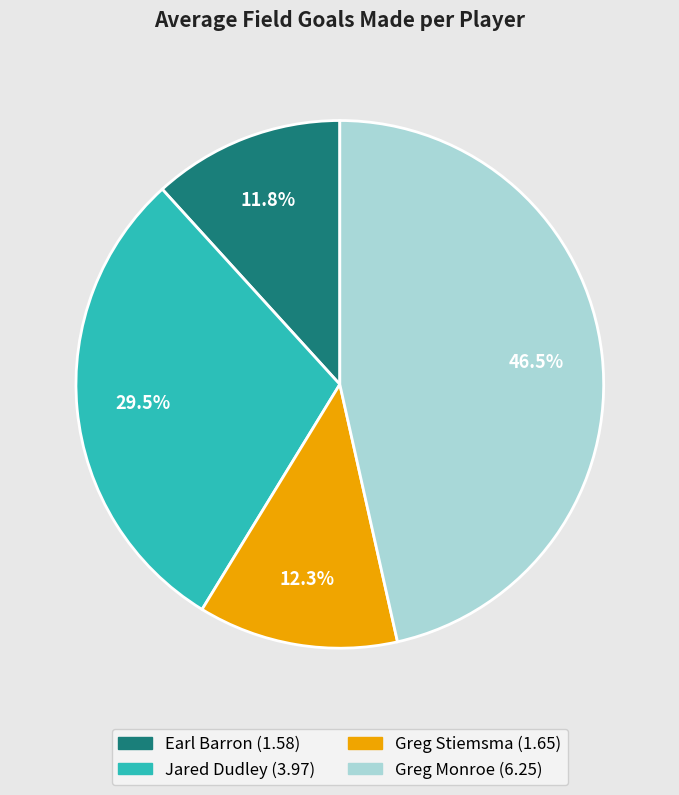

Is there a majority slice in this chart?

No